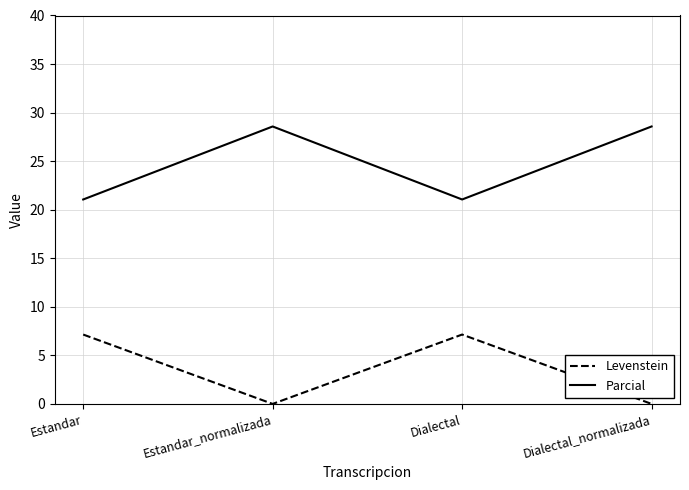

What position from the left is Dialectal?

3